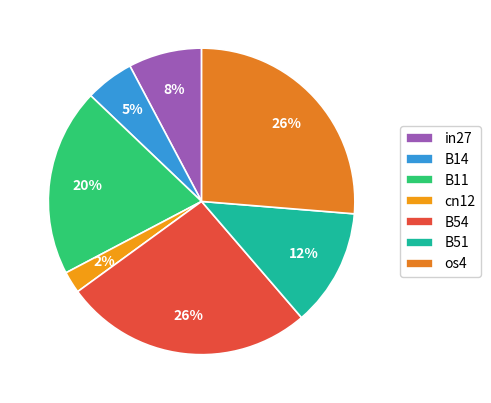

To the nearest percent, what is the difference between the B11 and B14 slice percentages?

15%